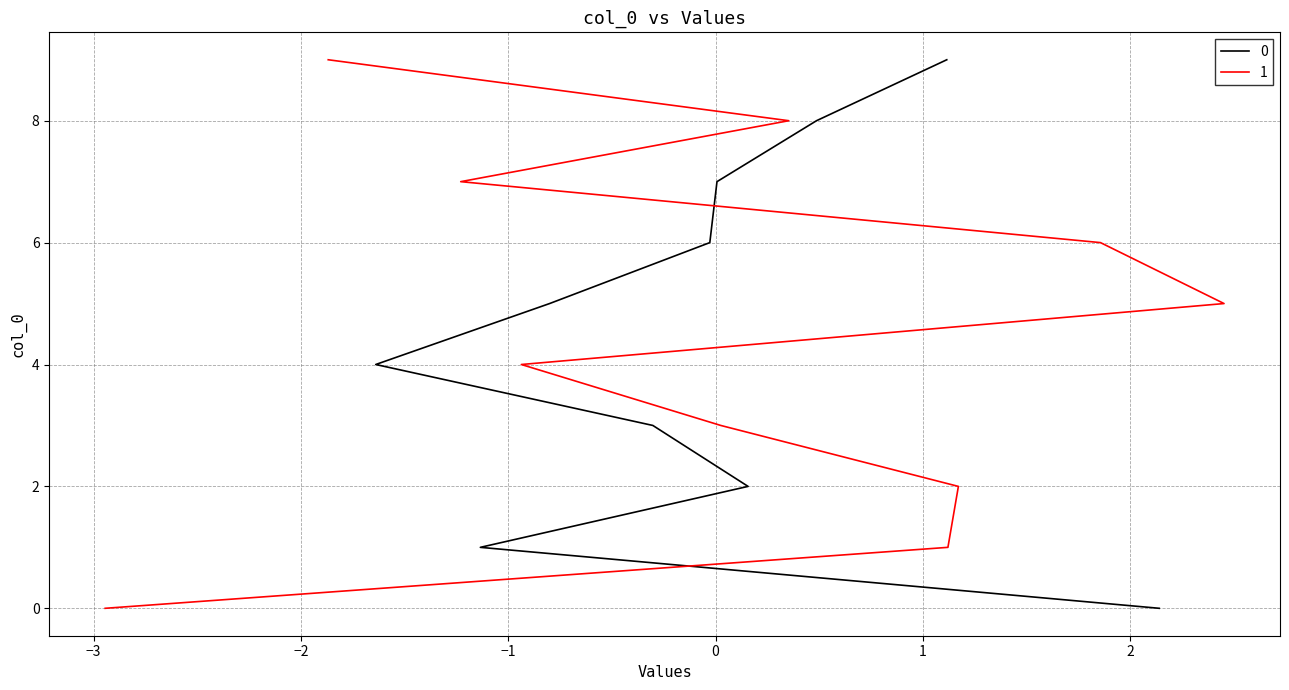

List the series in order of their peak value, lowest first.

0, 1